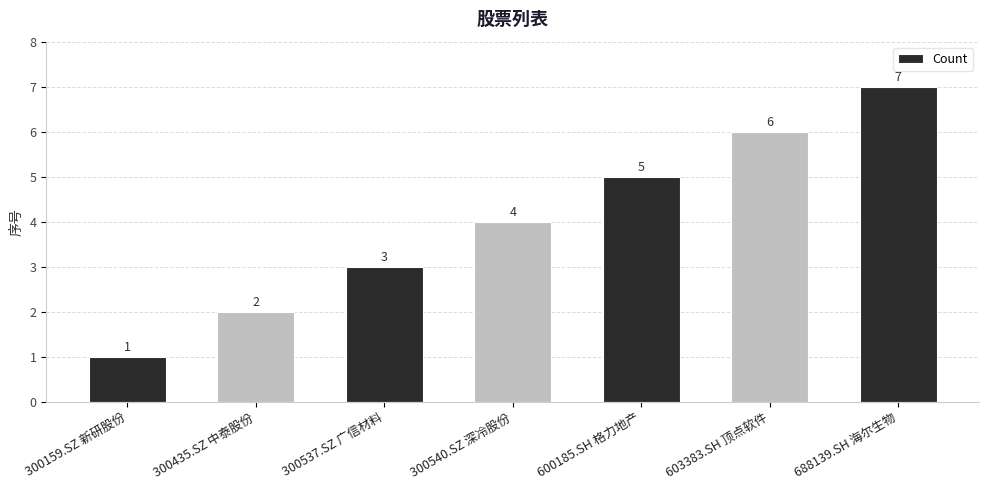

At which label is the value closest to 4?

300540.SZ 深冷股份